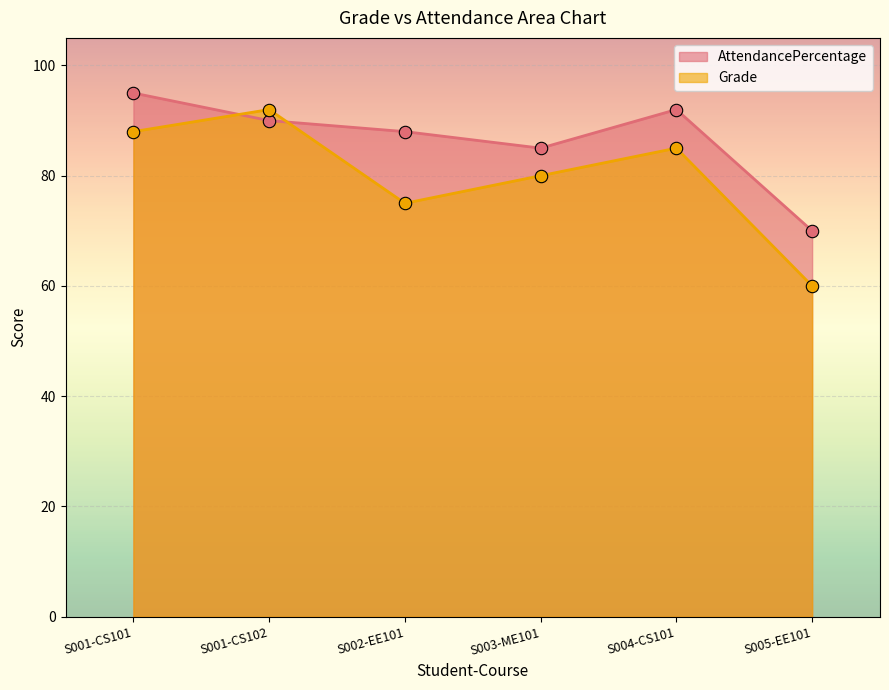

At which category is the sum across all series the highest?

S001-CS101